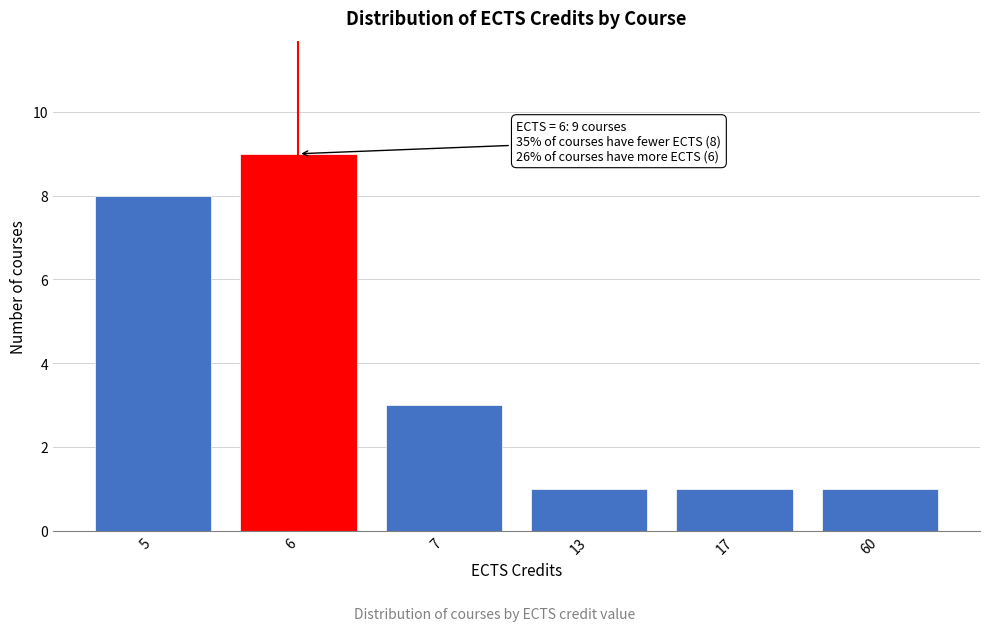

Reading left to right, list all the values displayed in this chart.

8	9	3	1	1	1